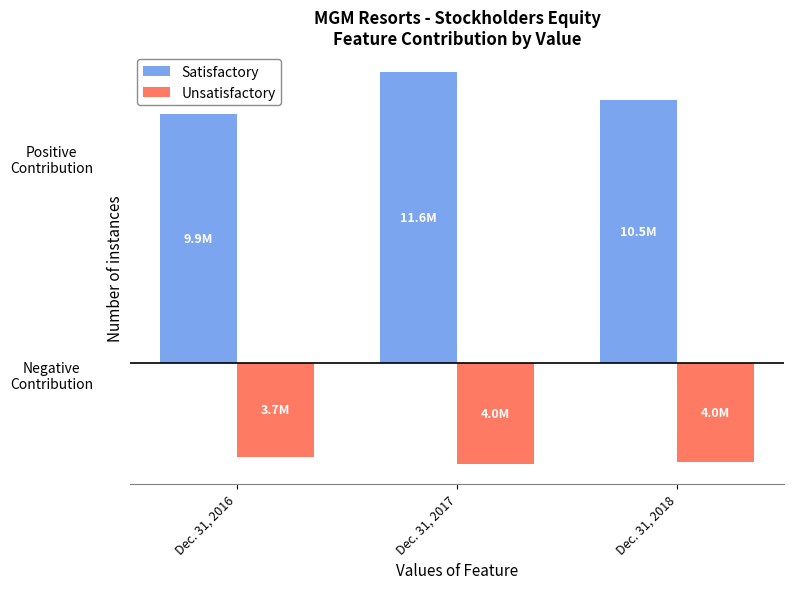

Which series has the largest range (max minus min)?

Satisfactory